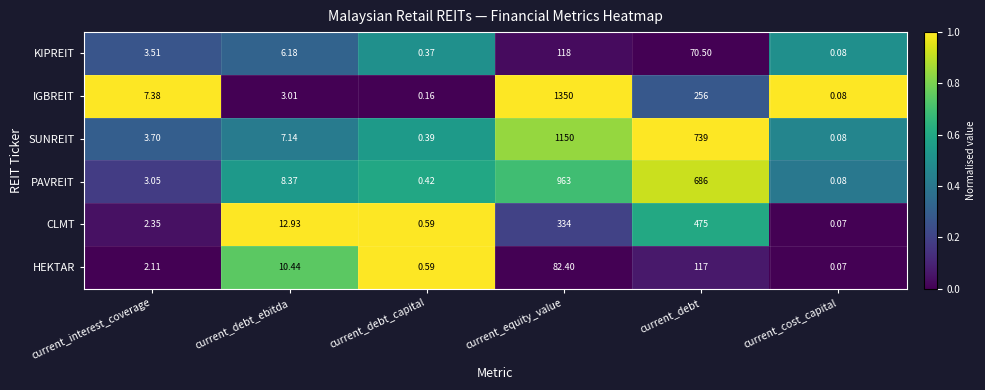

Count the number of data series in this chart.

6